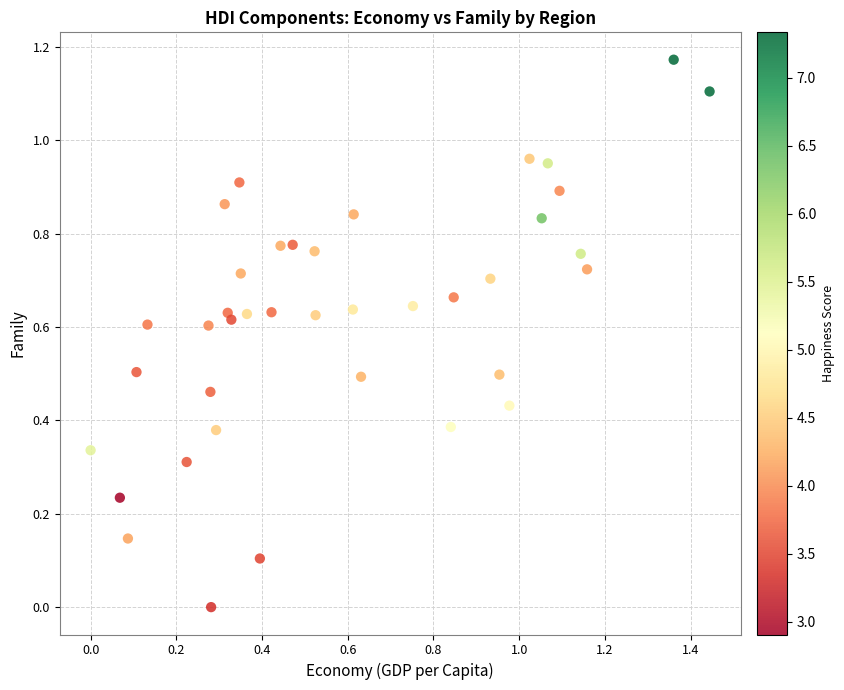

What is the range of X values (max minus min)?

1.4